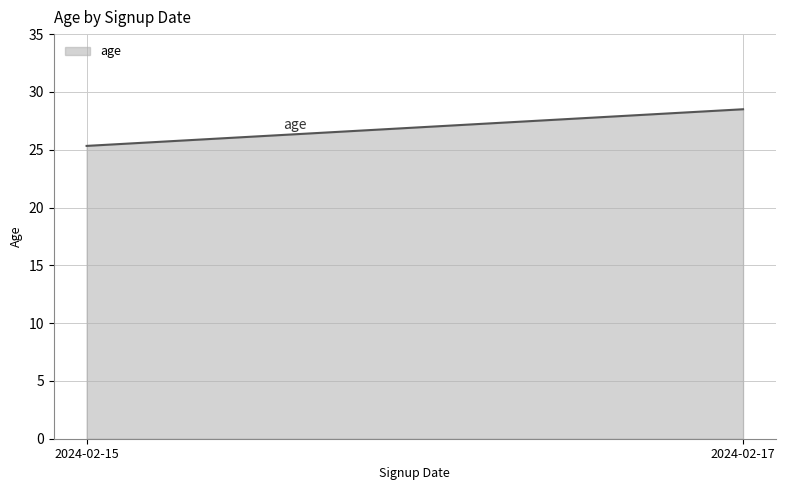

Reading left to right, extract all data points from this chart.

2024-02-15=25.3	2024-02-17=28.5